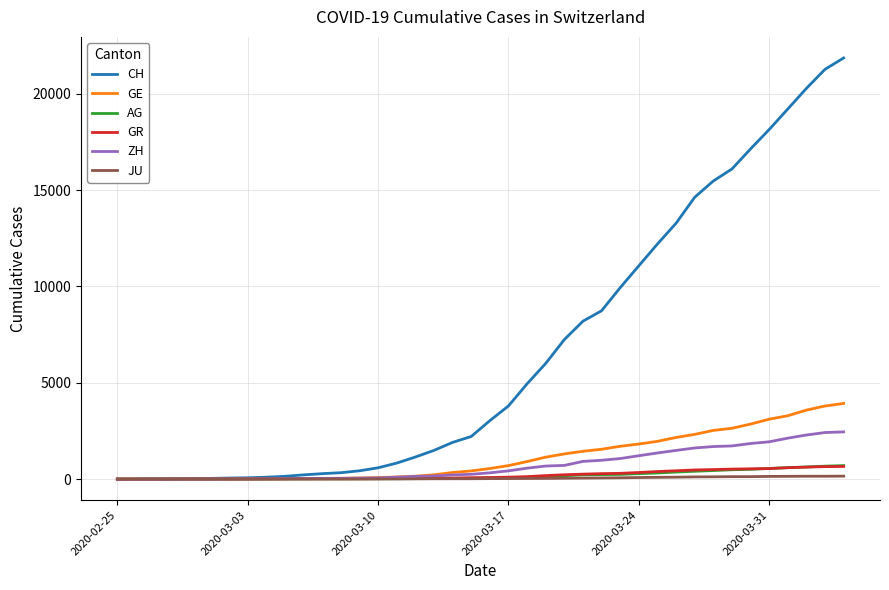

What is the greatest value displayed?

21855